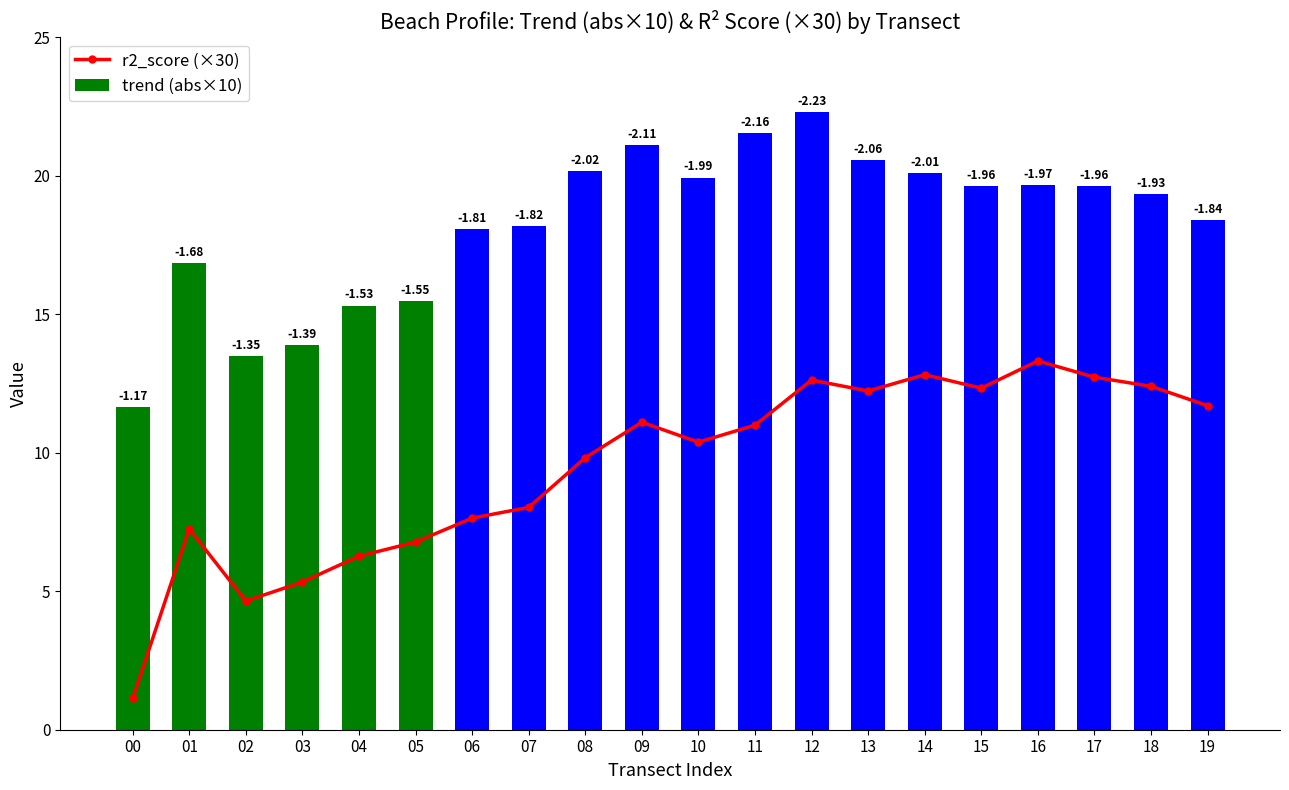

Is it true that r2_score (×30) equals 5.3 at 03?

True